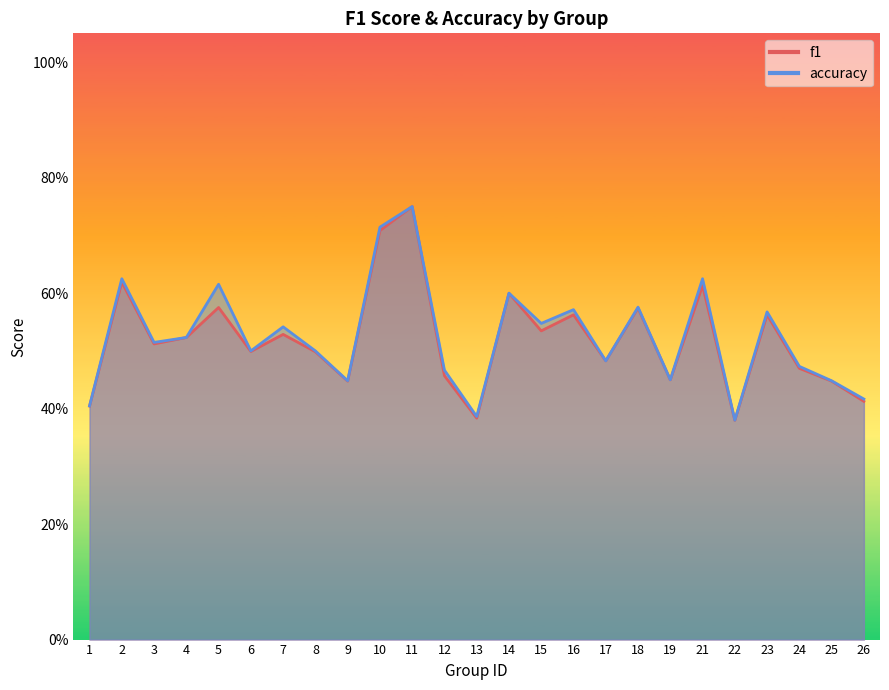

At which label does accuracy reach its minimum?

22